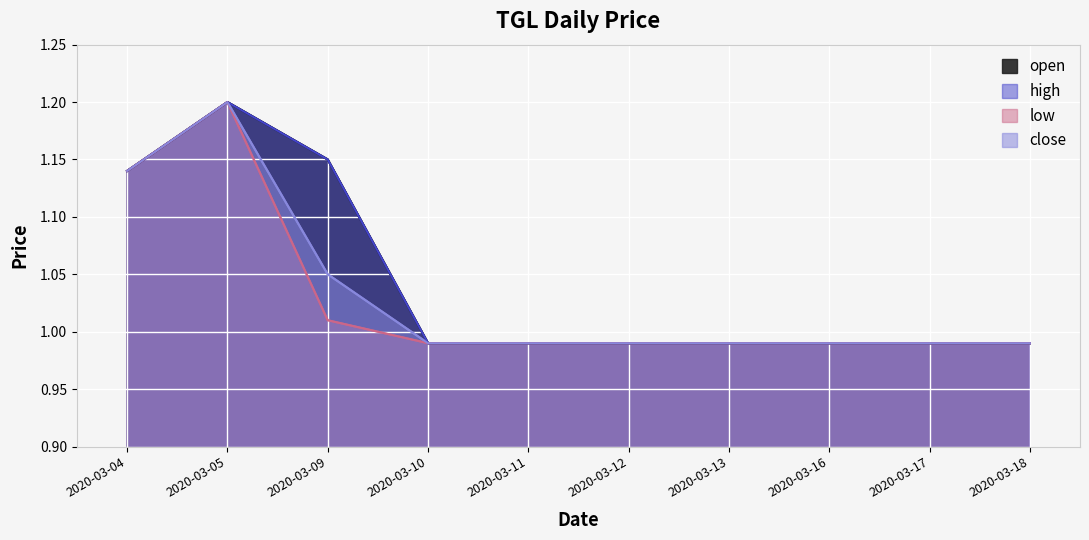

Rank the categories by close value from lowest to highest.

2020-03-10, 2020-03-11, 2020-03-12, 2020-03-13, 2020-03-16, 2020-03-17, 2020-03-18, 2020-03-09, 2020-03-04, 2020-03-05